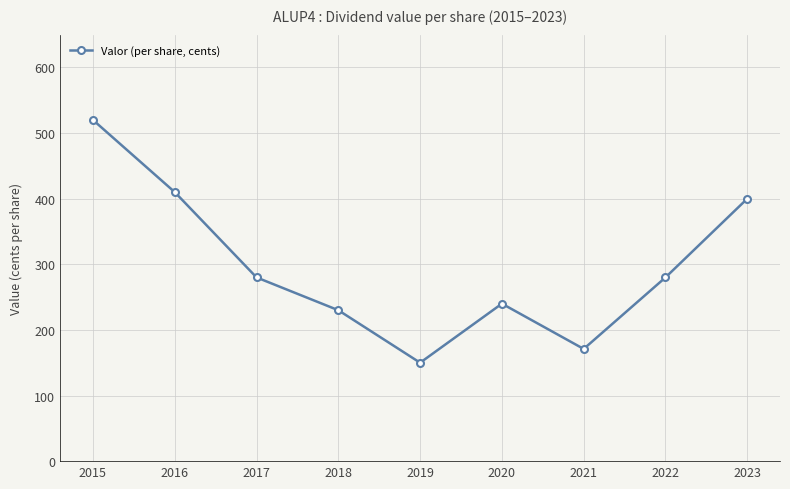

Reading left to right, transcribe all the data shown in this chart.

520	410	280	230	150	240	171	280	400